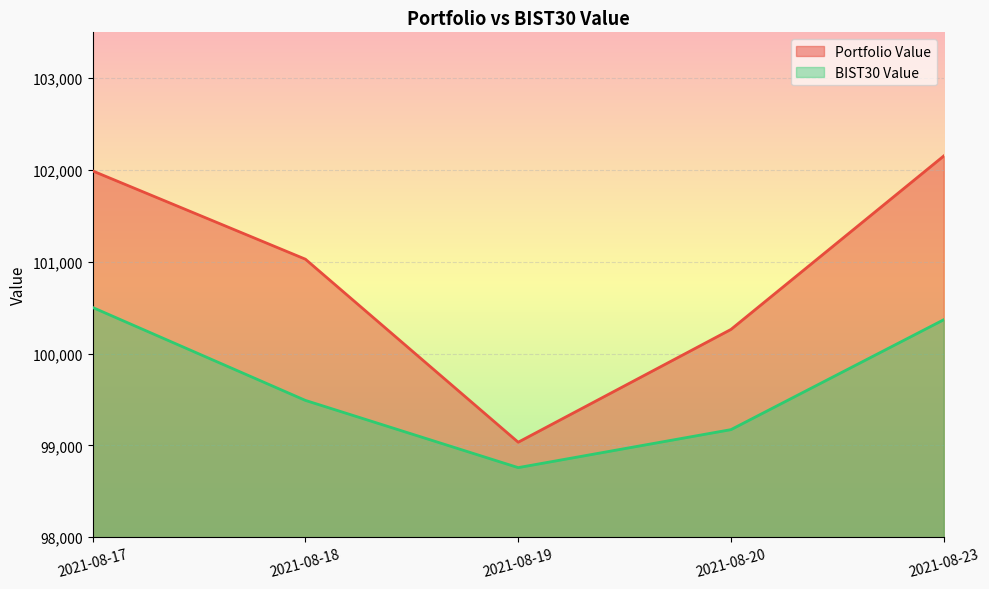

Where is Portfolio Value nearest to the value 100594?

2021-08-20